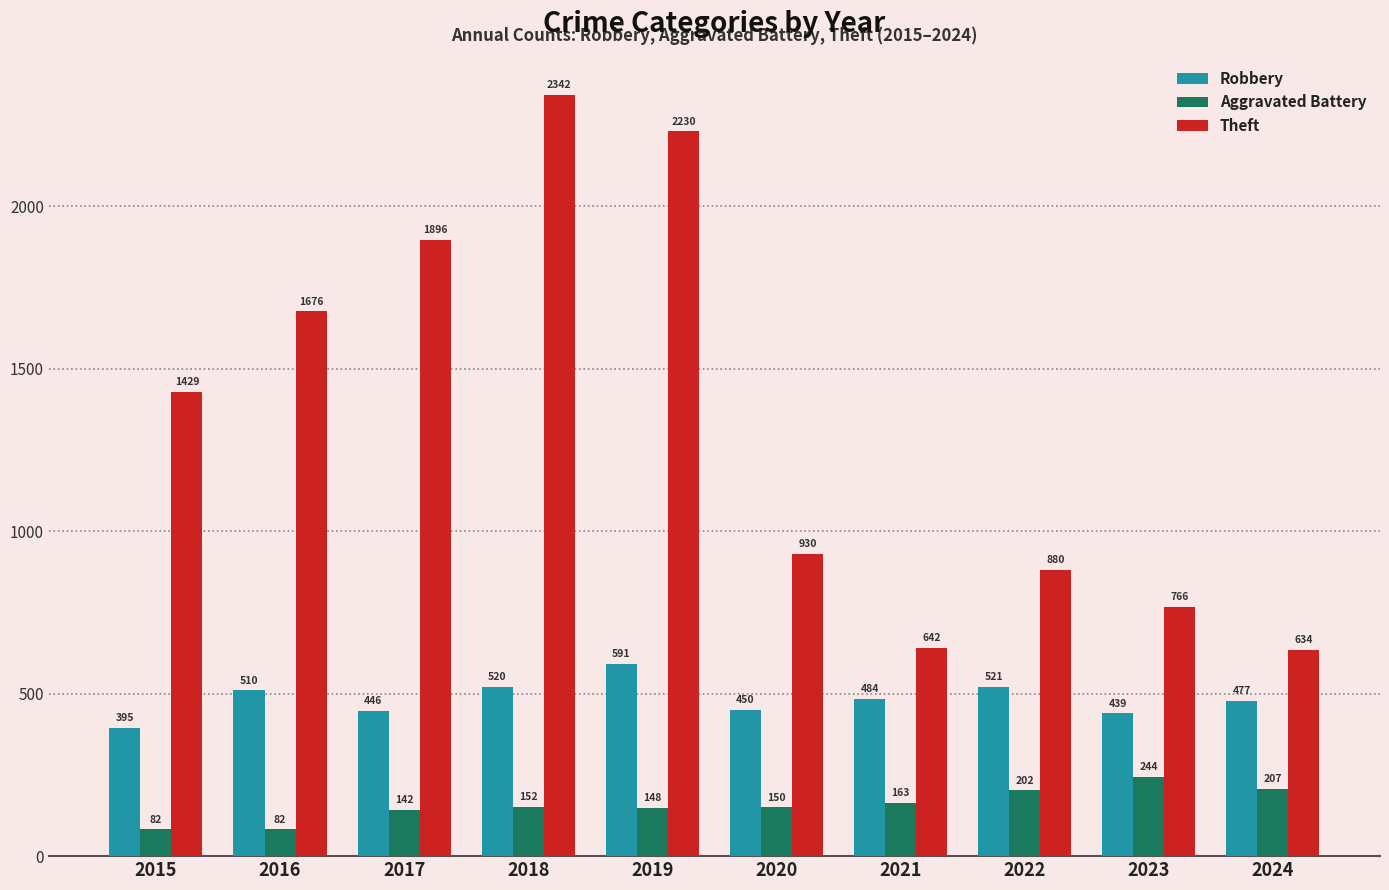

Reading left to right, what are all the values shown in this chart?

Robbery: 395	510	446	520	591	450	484	521	439	477
Aggravated Battery: 82	82	142	152	148	150	163	202	244	207
Theft: 1429	1676	1896	2342	2230	930	642	880	766	634